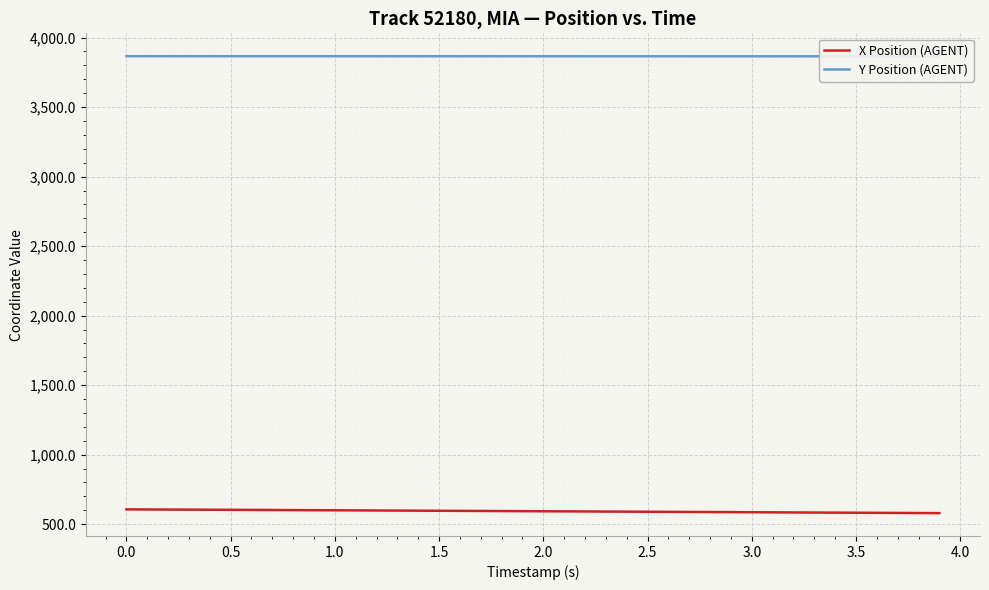

What is the minimum value for Y Position (AGENT)?

3865.0